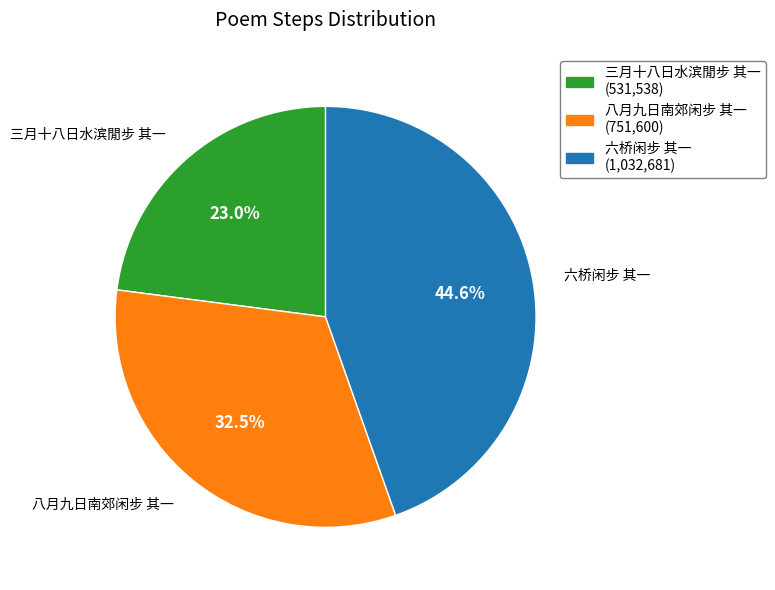

Which category has the biggest portion of the pie?

六桥闲步 其一